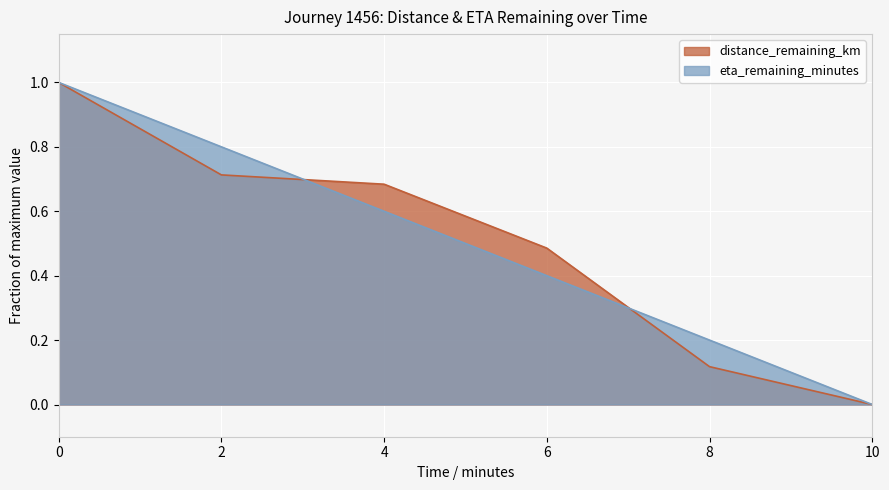

Which series has the widest spread of values?

distance_remaining_km